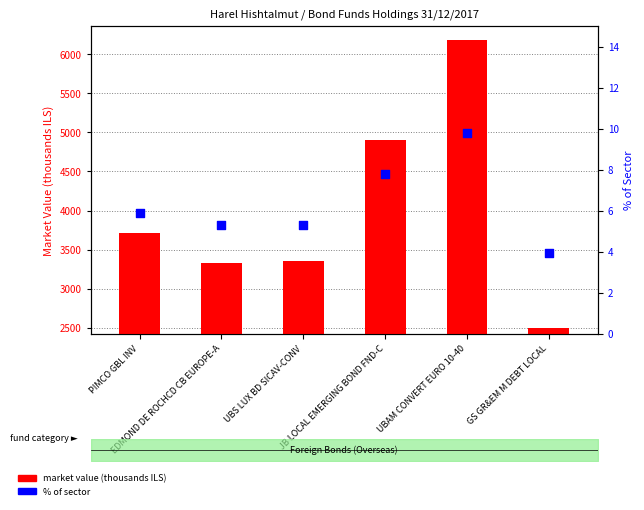

Which series has the largest total across all categories?

market value (thousands ILS)